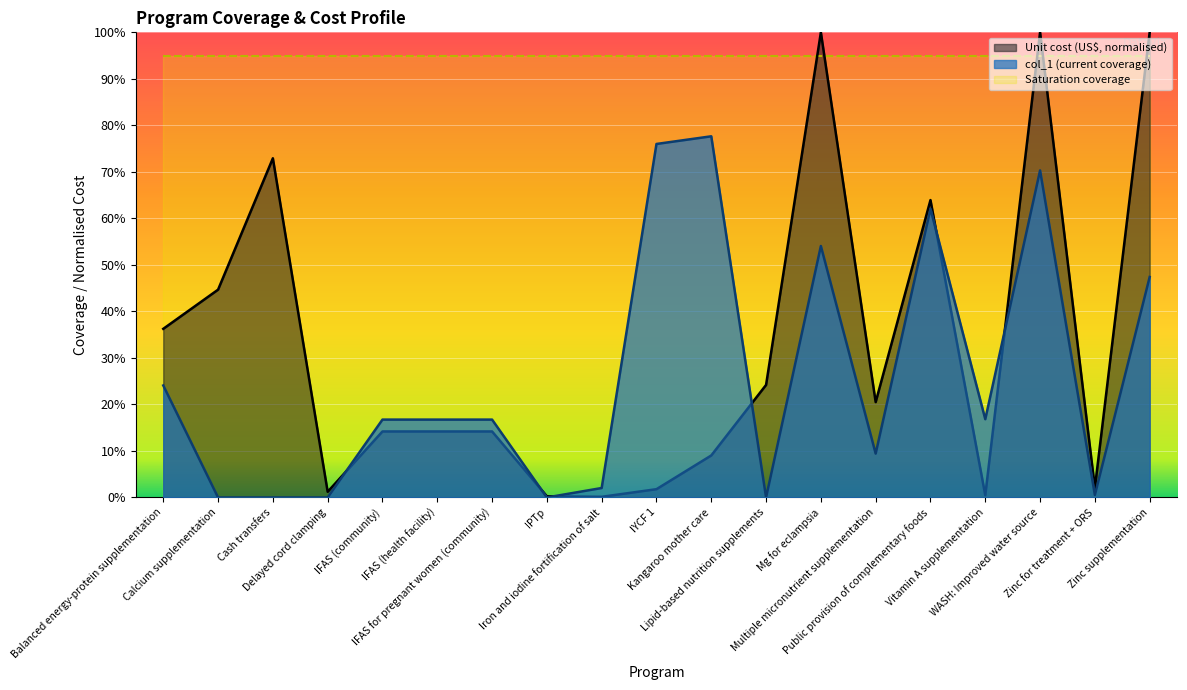

Reading right to left, list all the values displayed in this chart.

Unit cost (US$): 1.0	0.0	1.0	0.0	0.6	0.2	1.0	0.2	0.1	0.0	0.0	0.0	0.1	0.1	0.1	0.0	0.7	0.4	0.4
col_1 (current coverage): 0.5	0.0	0.7	0.2	0.6	0.1	0.5	0.0	0.8	0.8	0.0	0.0	0.2	0.2	0.2	0.0	0.0	0.0	0.2